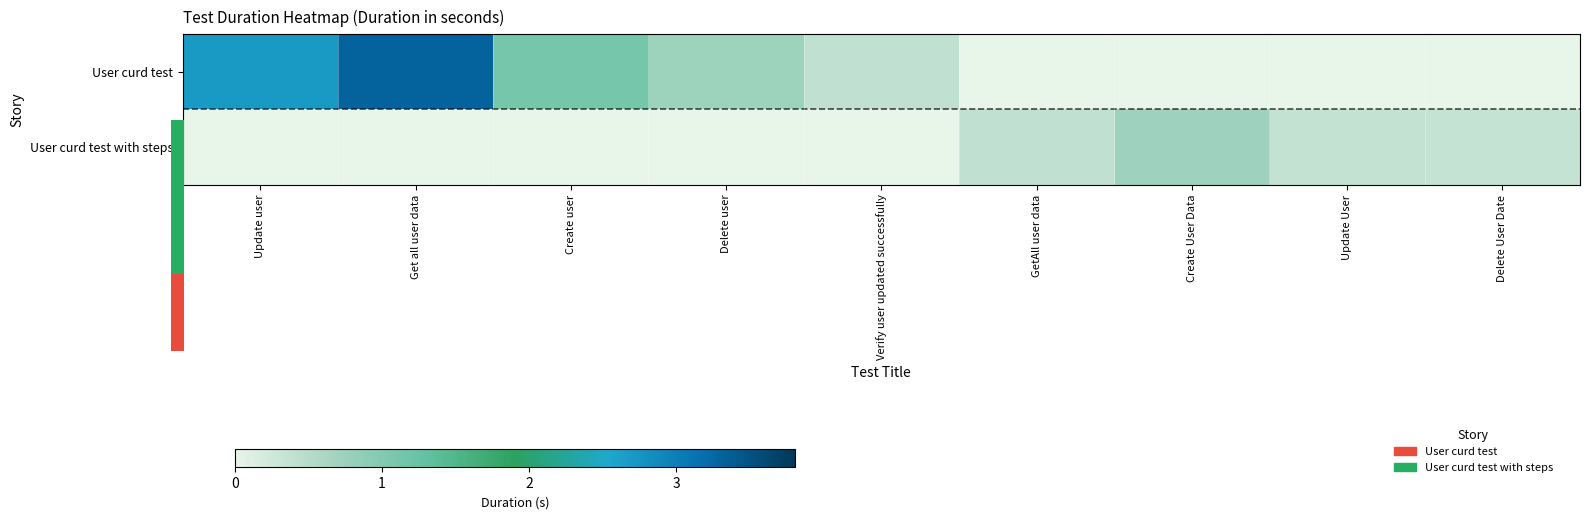

Count the number of categories in the chart.

9